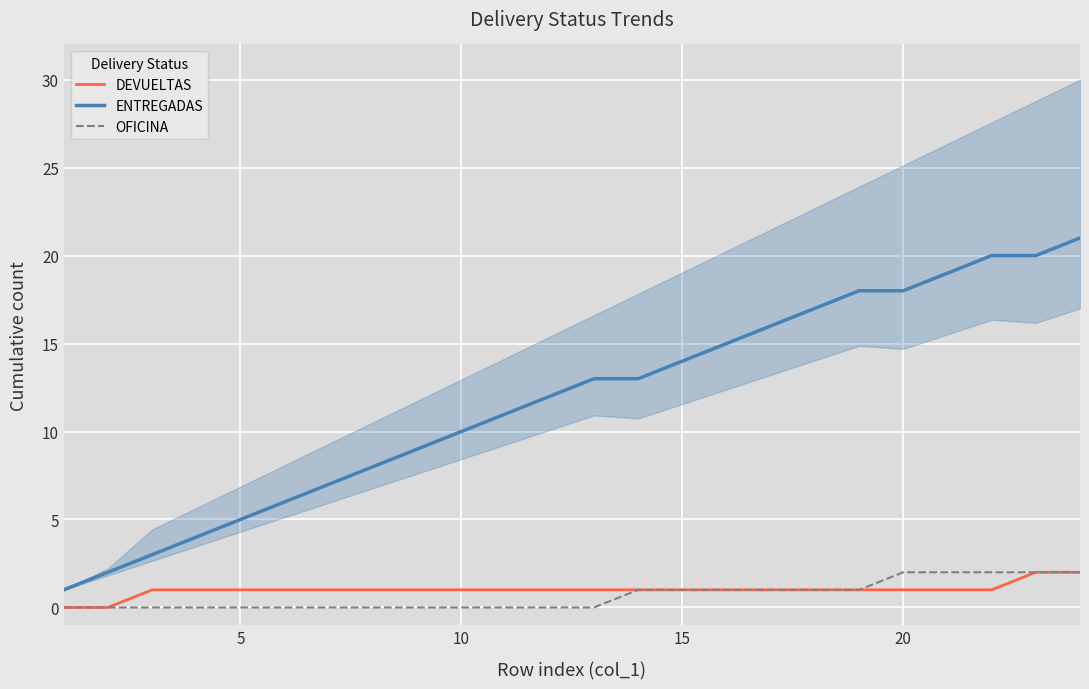

What is the value of the ENTREGADAS point at the 15th from the left?

14